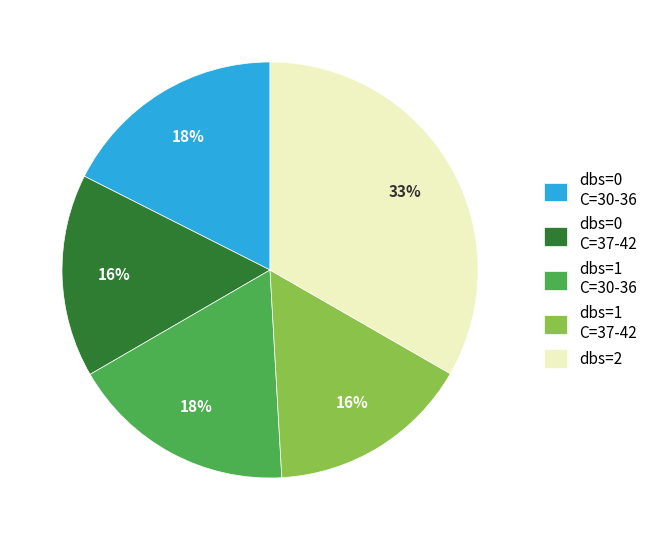

Does any single category account for the majority?

No